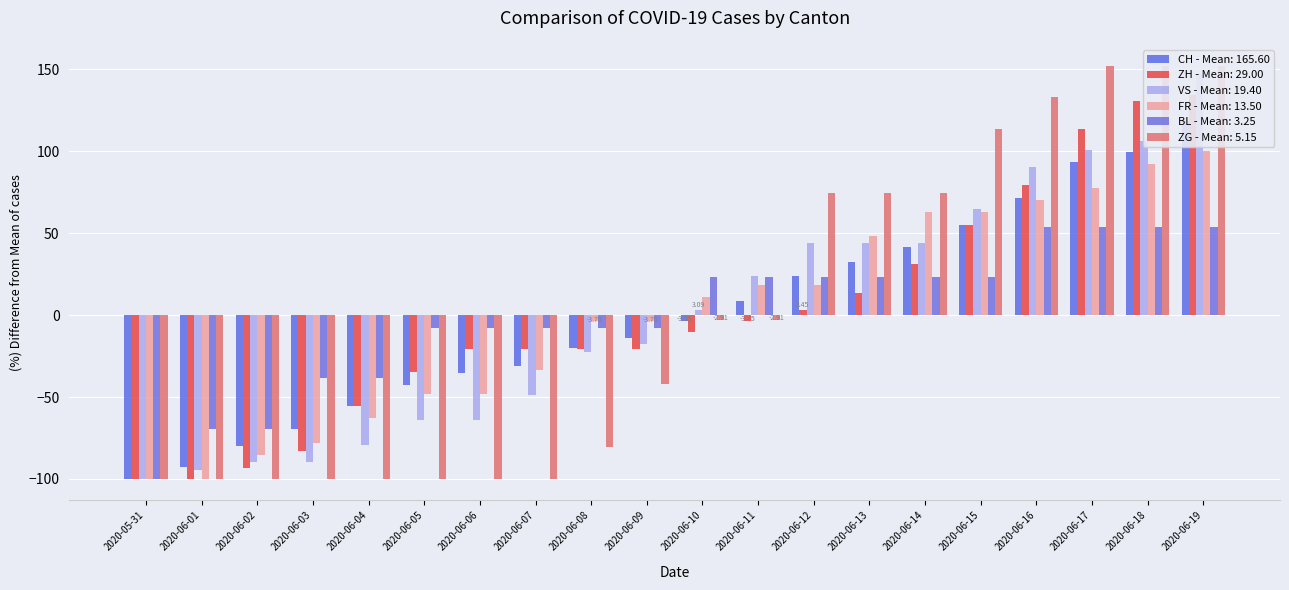

The CH series shows 111.7 at 2020-06-16. True or false?

False